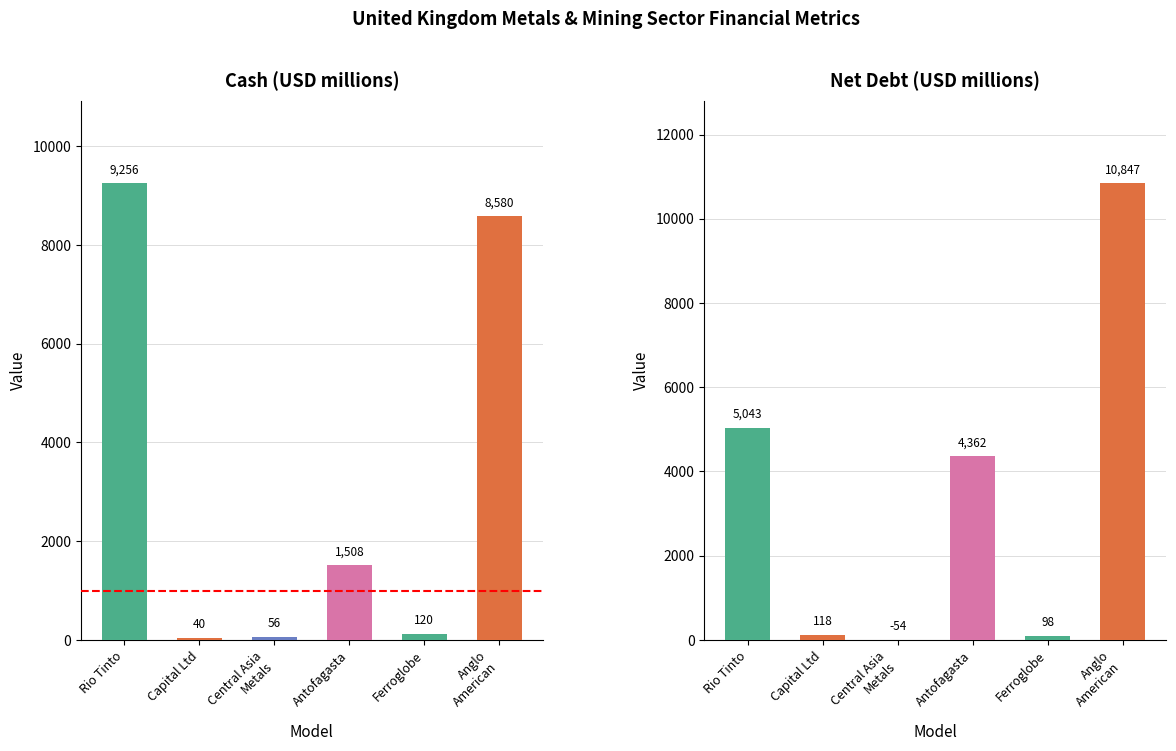

What is the minimum value shown in the chart?

-54.0